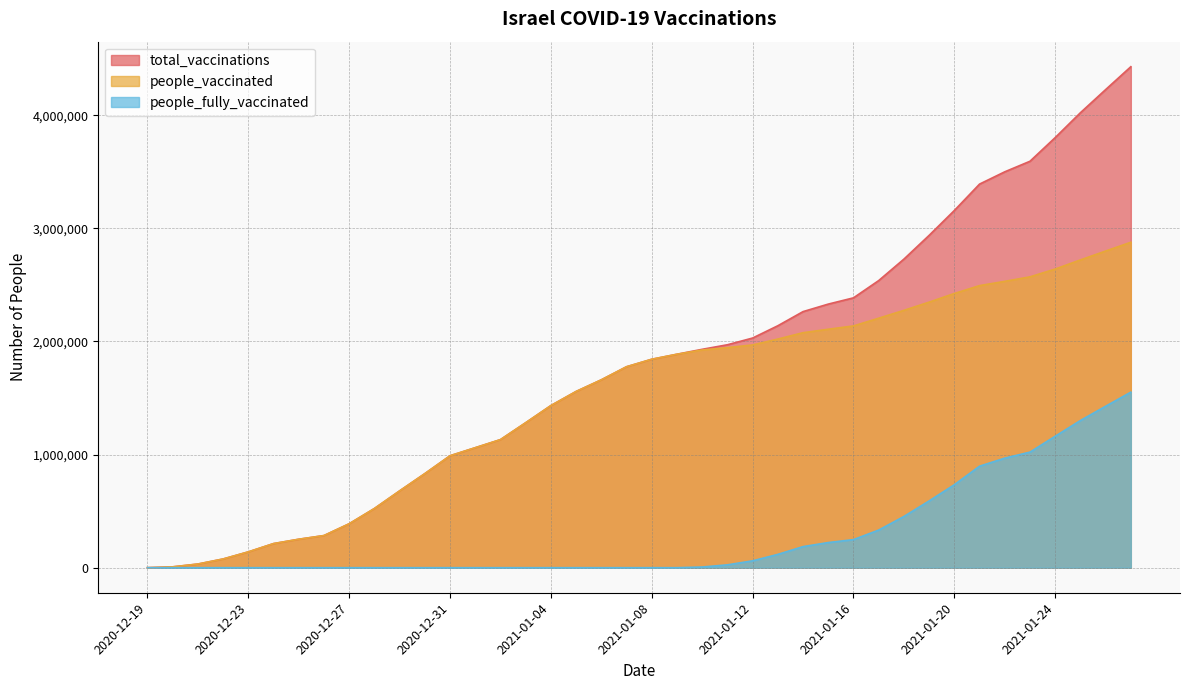

The value of people_fully_vaccinated at 2021-01-07 is 5. True or false?

True